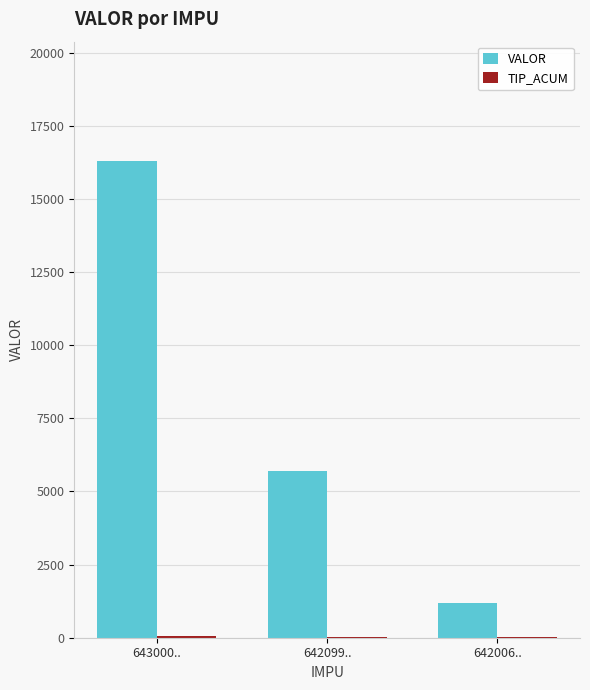

At which label does VALOR first exceed 5700?

643000..